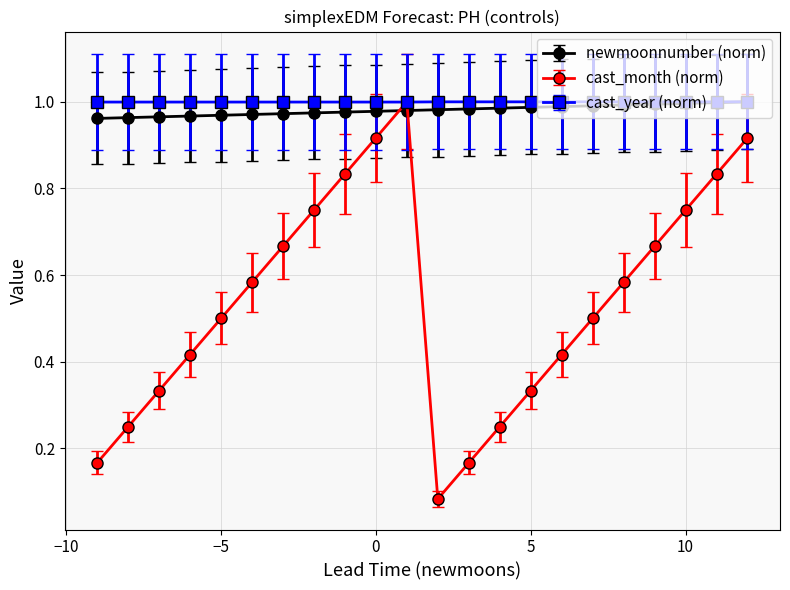

Which series has the widest spread of values?

cast_month (norm)